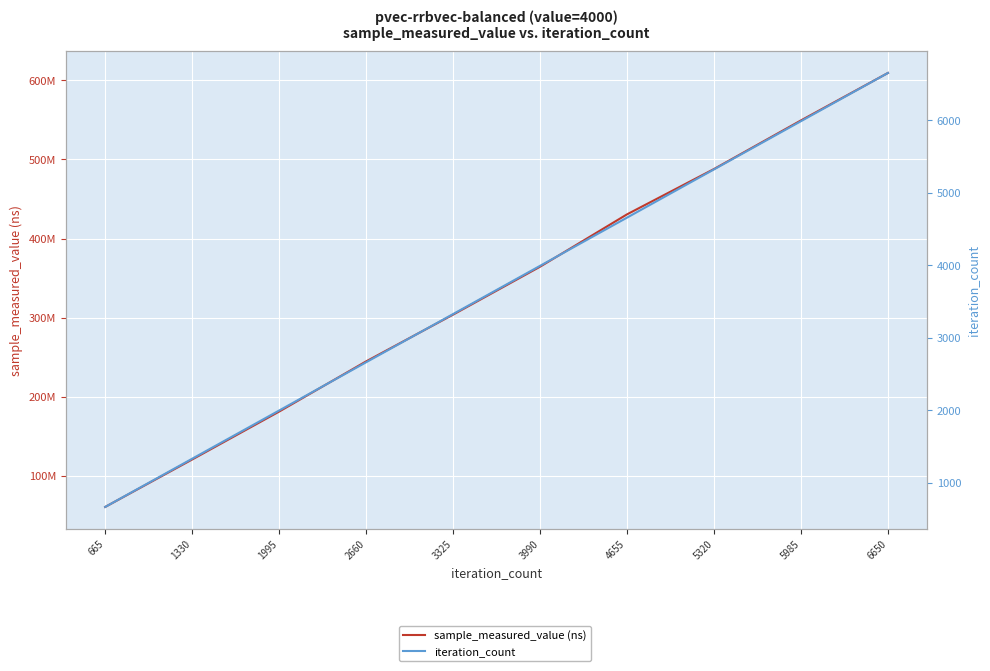

Is it true that iteration_count equals 5985 at 5985?

True